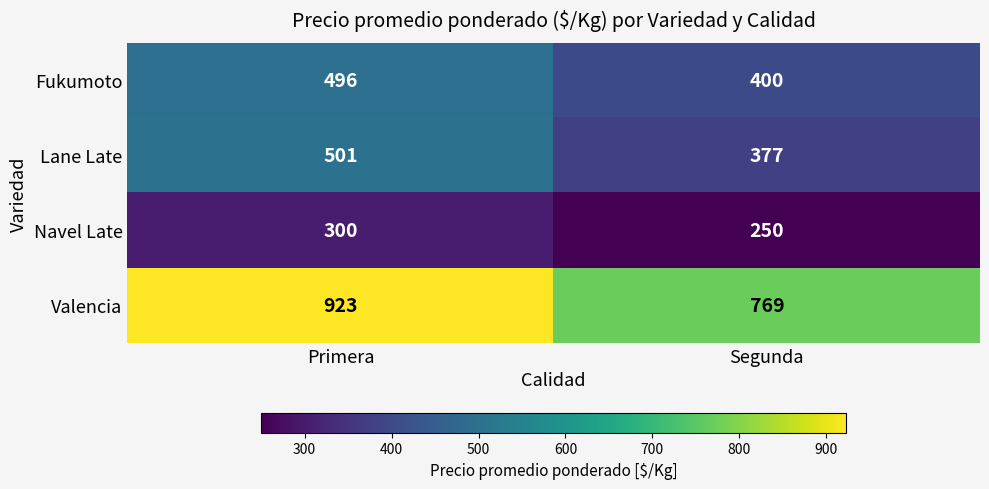

What is the highest value of the Valencia series?

923